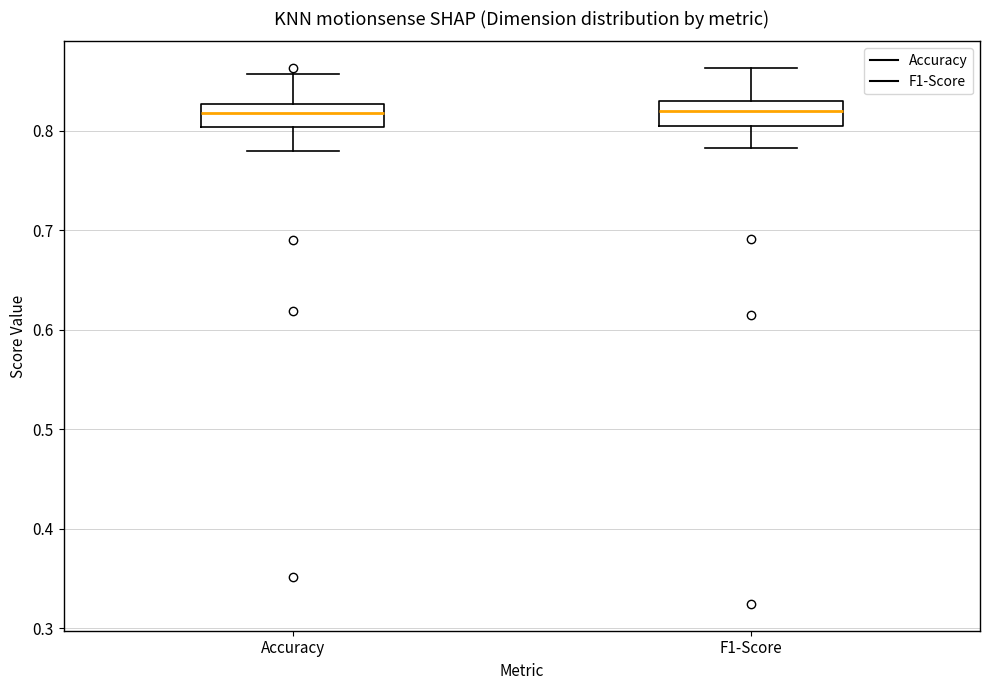

Reading left to right, read every box against the y-axis: the position of its median line, the range the box covers, and the ends of its whiskers. The values are not printed on the chart, so give them approximately, as read against the axis.

Accuracy: median 0.82, box 0.80 to 0.83, whiskers 0.78 to 0.86
F1-Score: median 0.82, box 0.81 to 0.83, whiskers 0.78 to 0.86